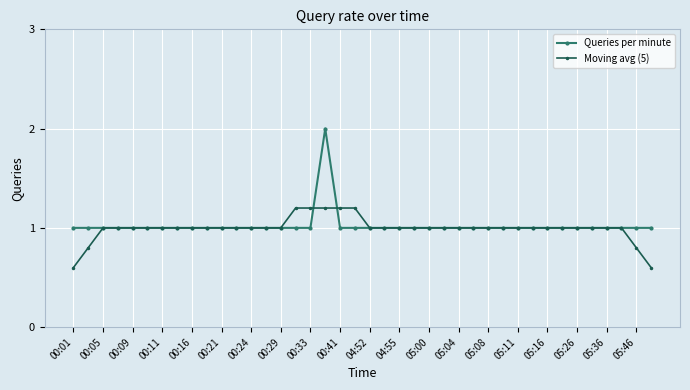

What is the value of the Queries per minute point at the 21st from the left?

1.0